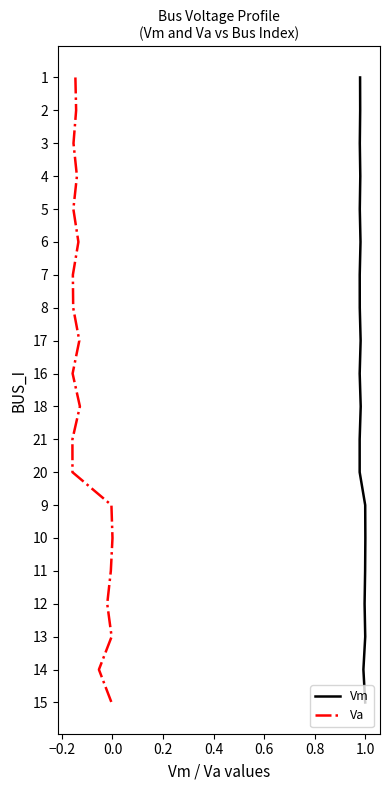

How many lines are shown in the chart?

2